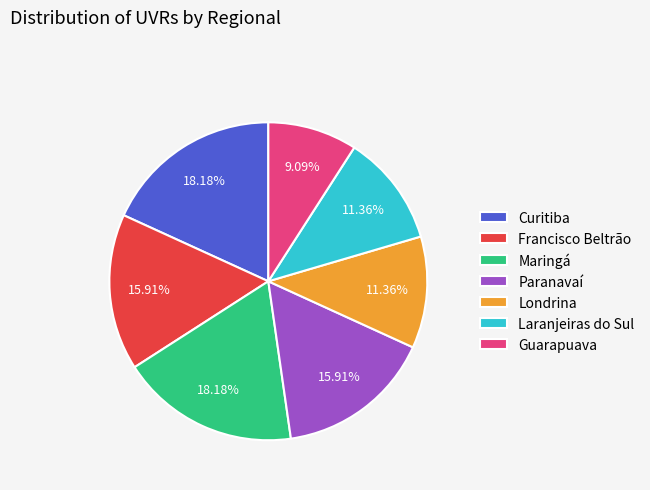

To the nearest percent, what percentage of the pie is Francisco Beltrão?

16%